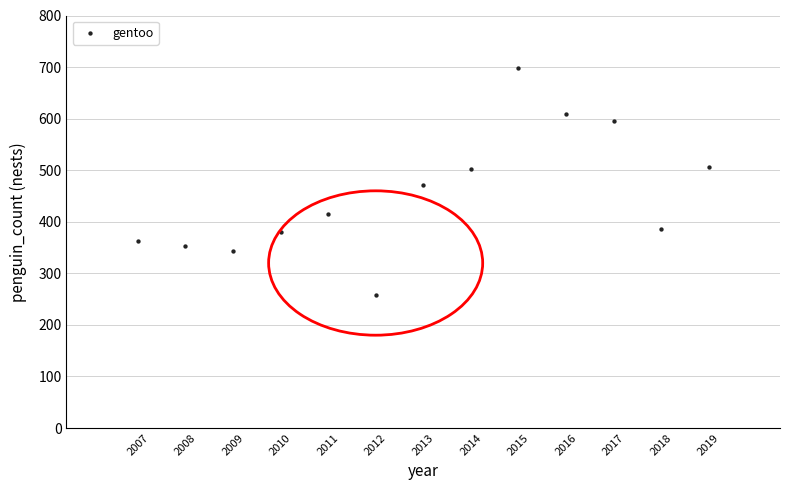

What is the range of Y values (max minus min)?

439.5